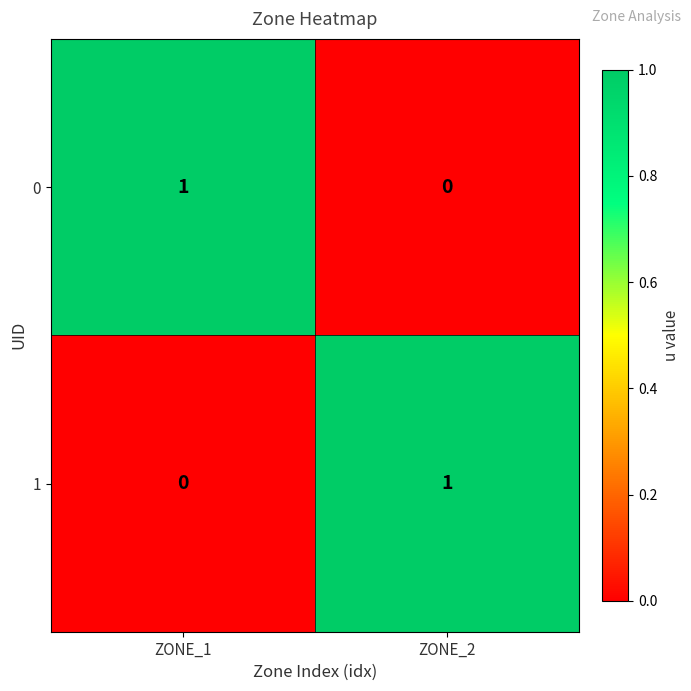

Reading right to left, what are all the values shown in this chart?

0: 0	1
1: 1	0